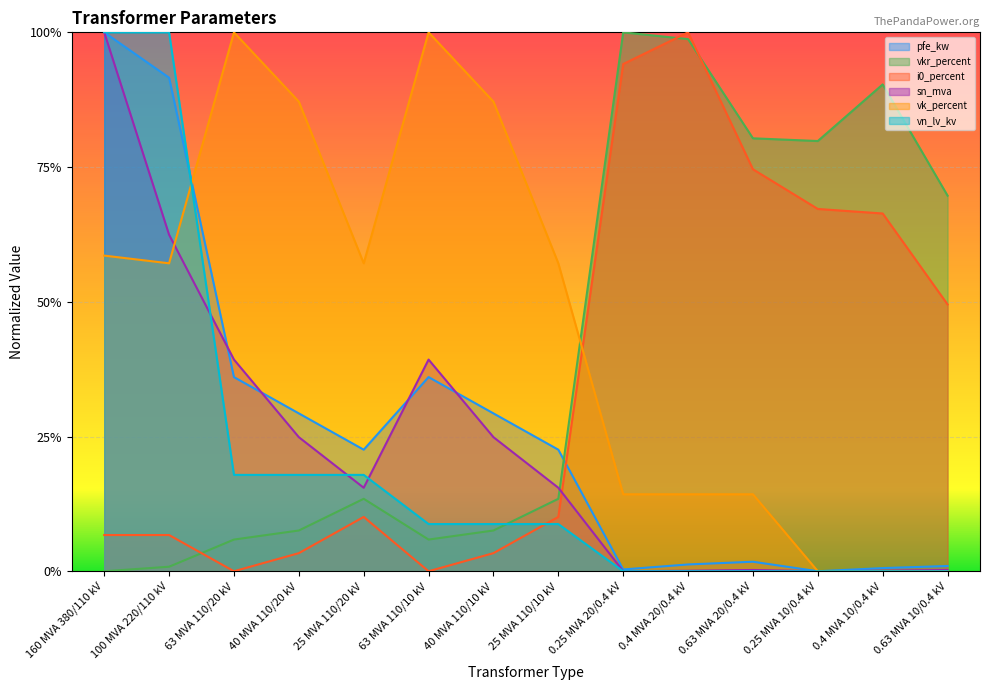

How many distinct data groups are displayed?

6